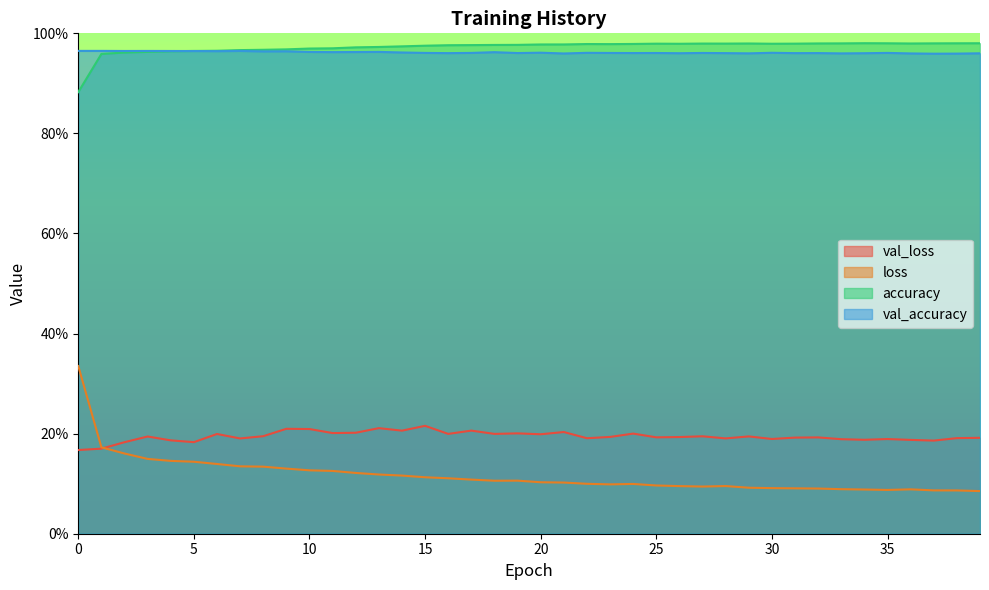

Reading left to right, what are all the values shown in this chart?

val_loss: 0.2	0.2	0.2	0.2	0.2	0.2	0.2	0.2	0.2	0.2	0.2	0.2	0.2	0.2	0.2	0.2	0.2	0.2	0.2	0.2	0.2	0.2	0.2	0.2	0.2	0.2	0.2	0.2	0.2	0.2	0.2	0.2	0.2	0.2	0.2	0.2	0.2	0.2	0.2	0.2
loss: 0.3	0.2	0.2	0.1	0.1	0.1	0.1	0.1	0.1	0.1	0.1	0.1	0.1	0.1	0.1	0.1	0.1	0.1	0.1	0.1	0.1	0.1	0.1	0.1	0.1	0.1	0.1	0.1	0.1	0.1	0.1	0.1	0.1	0.1	0.1	0.1	0.1	0.1	0.1	0.1
accuracy: 0.9	1.0	1.0	1.0	1.0	1.0	1.0	1.0	1.0	1.0	1.0	1.0	1.0	1.0	1.0	1.0	1.0	1.0	1.0	1.0	1.0	1.0	1.0	1.0	1.0	1.0	1.0	1.0	1.0	1.0	1.0	1.0	1.0	1.0	1.0	1.0	1.0	1.0	1.0	1.0
val_accuracy: 1.0	1.0	1.0	1.0	1.0	1.0	1.0	1.0	1.0	1.0	1.0	1.0	1.0	1.0	1.0	1.0	1.0	1.0	1.0	1.0	1.0	1.0	1.0	1.0	1.0	1.0	1.0	1.0	1.0	1.0	1.0	1.0	1.0	1.0	1.0	1.0	1.0	1.0	1.0	1.0